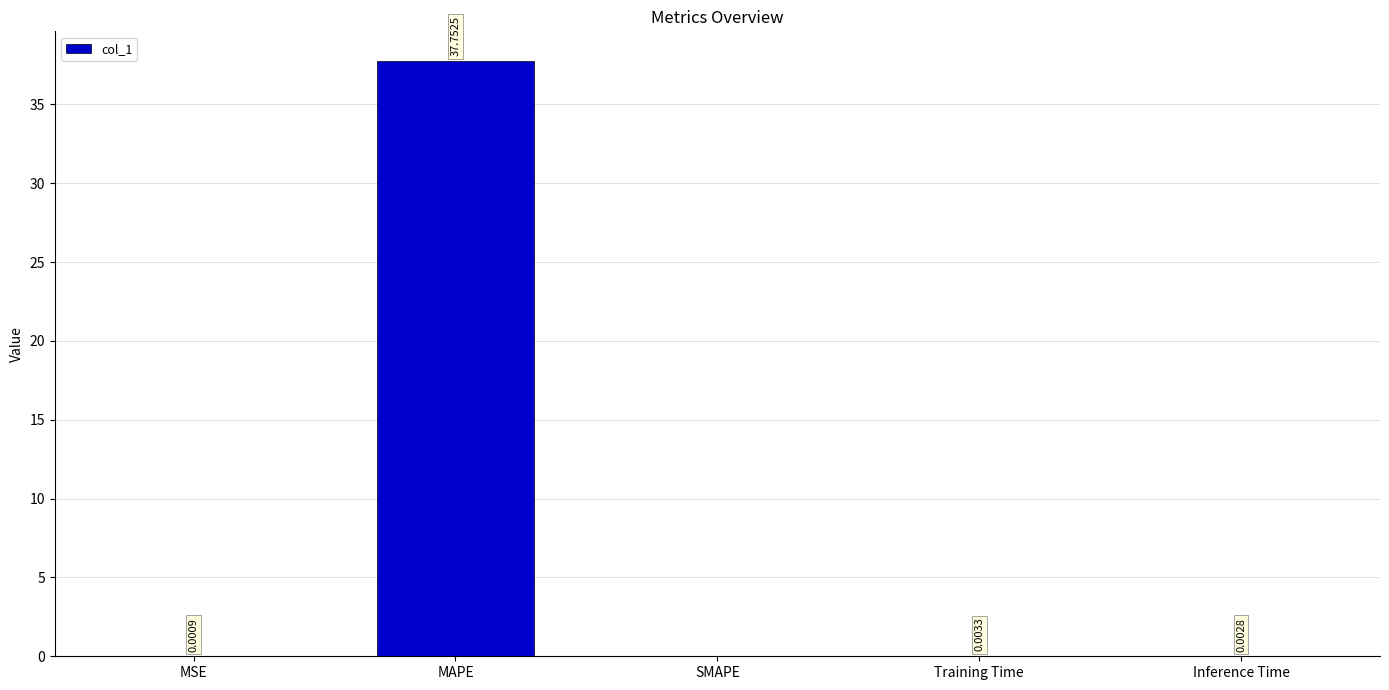

What is the average value?

7.6